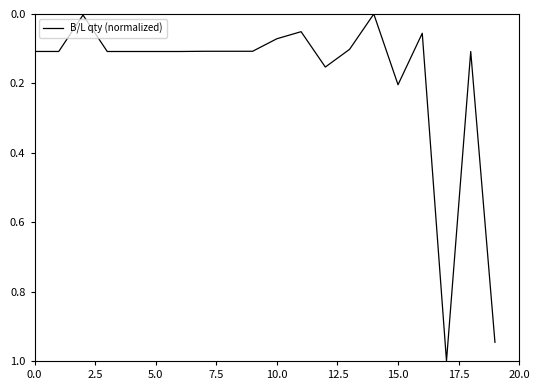

What is the maximum value shown in the chart?

1.0